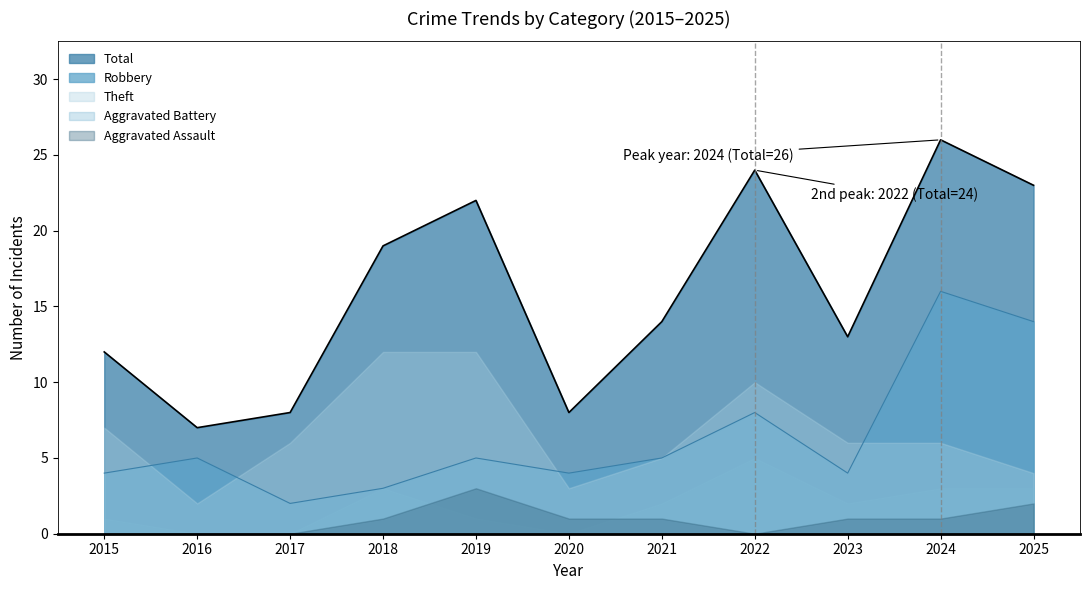

True or false: Robbery and Theft cross at least once.

True